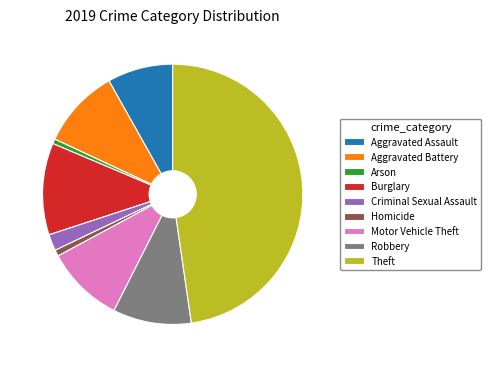

Count the number of slices in the pie.

9